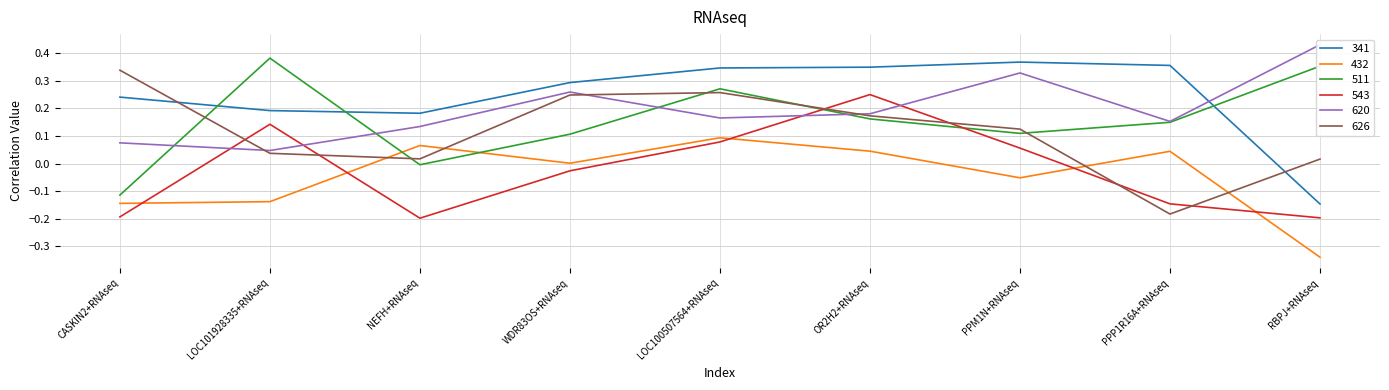

In 626, how many points are higher than both neighbors (excluding endpoints)?

1